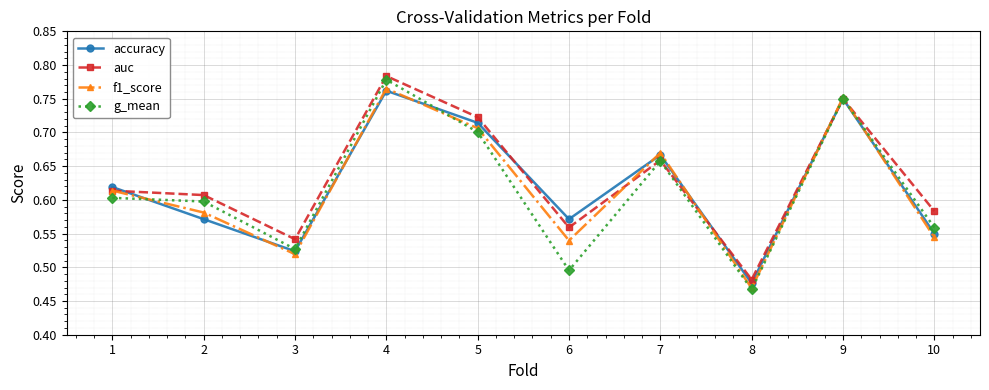

Rank the series at 6 from highest to lowest value.

accuracy, auc, f1_score, g_mean